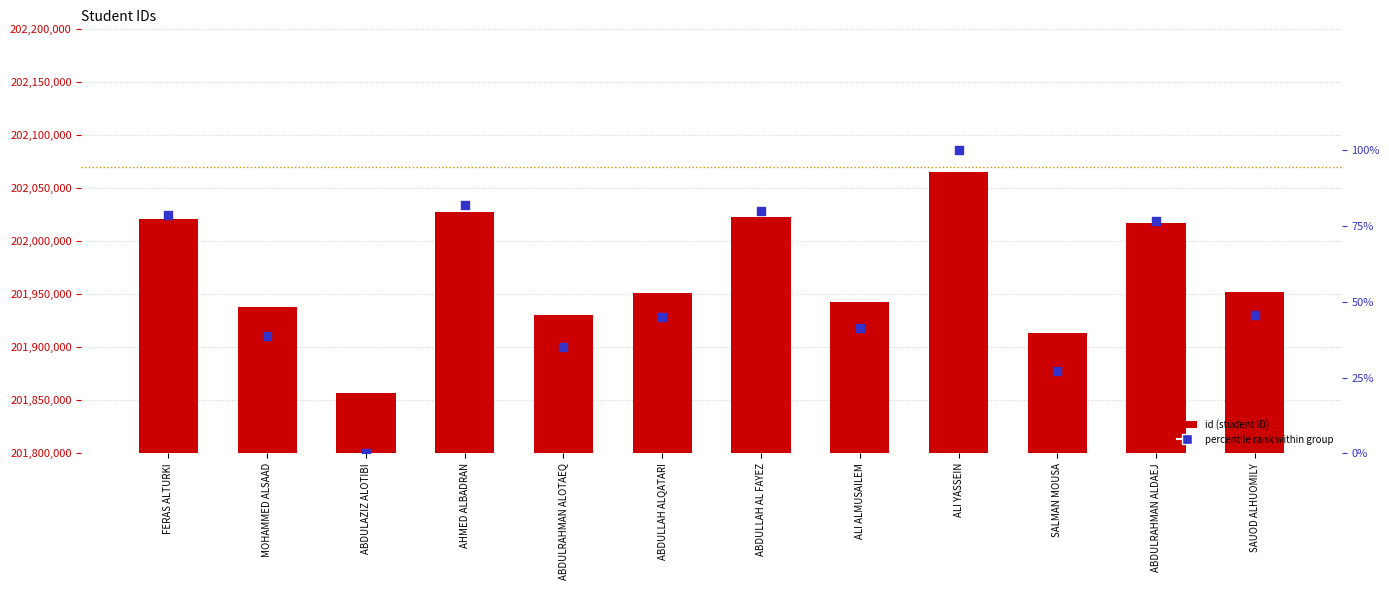

What are all the series names shown in the legend?

id, percentile rank